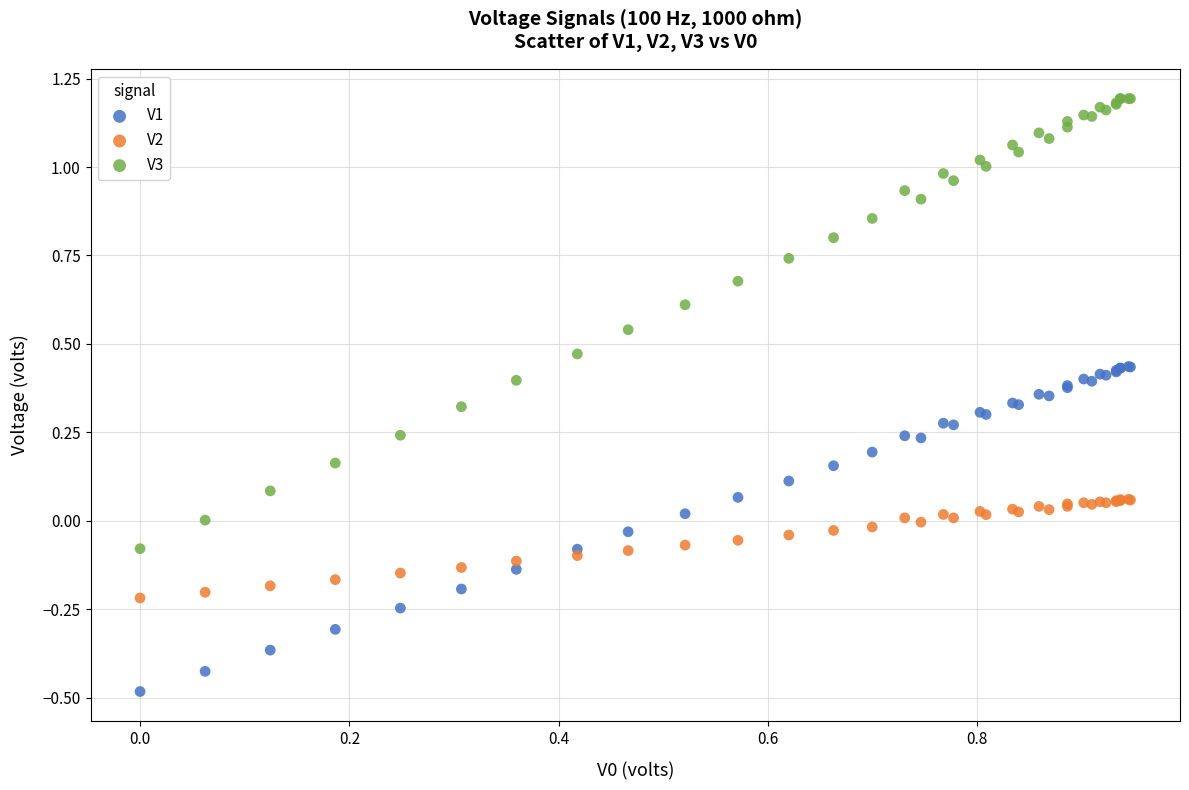

Which series has the widest spread of Y values?

V3